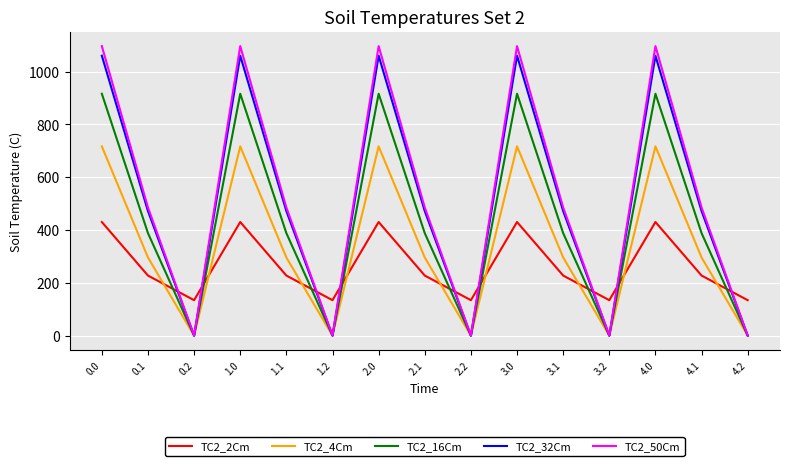

Does the chart have visible grid lines?

Yes